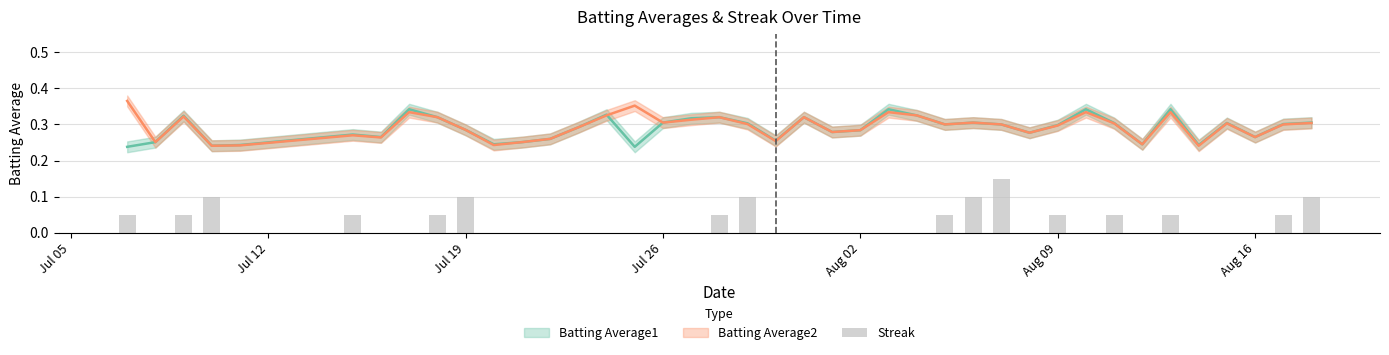

True or false: the data shows 0.1 at Aug 16.

False